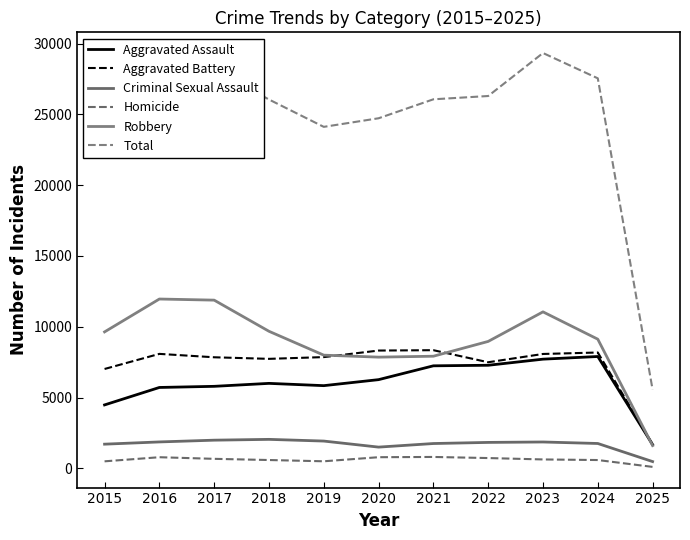

What is the value of the Homicide point at the 11th from the left?

103